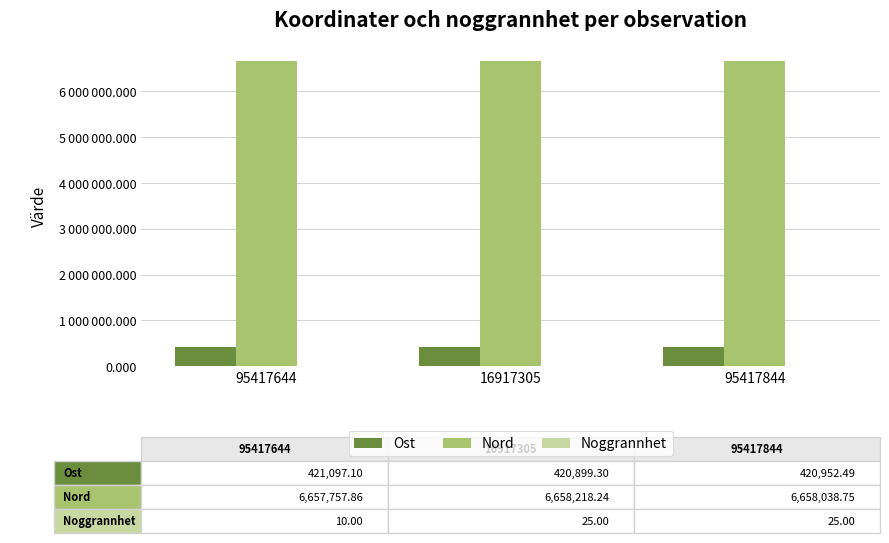

What is the average value of the Noggrannhet series?

20.0